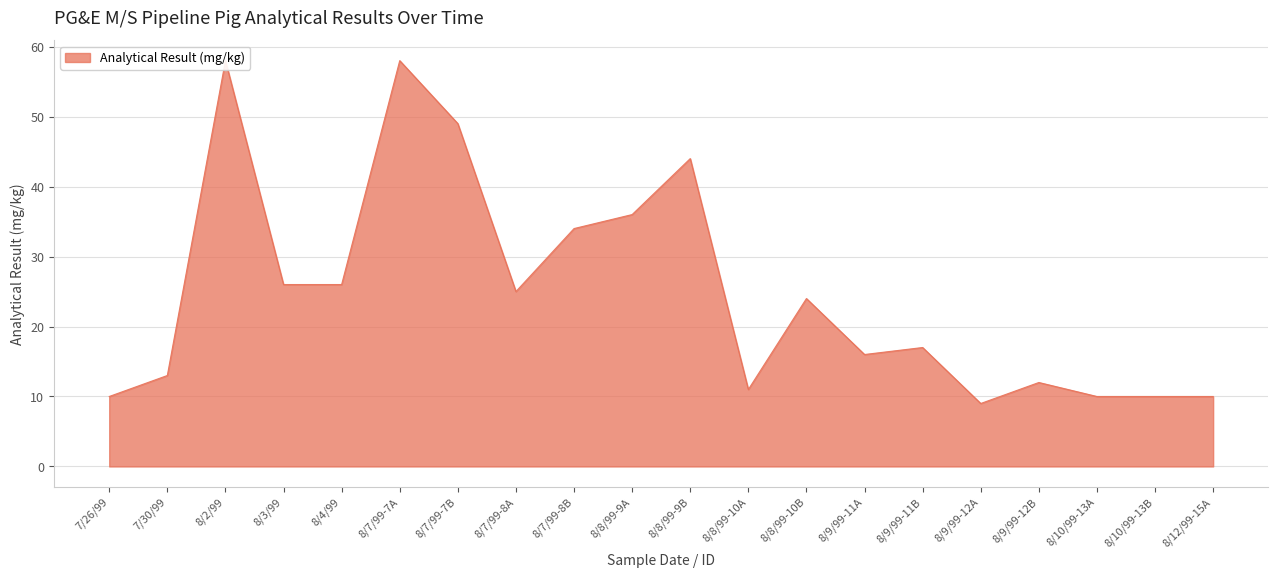

How many points are higher than both their immediate neighbors (excluding endpoints)?

6